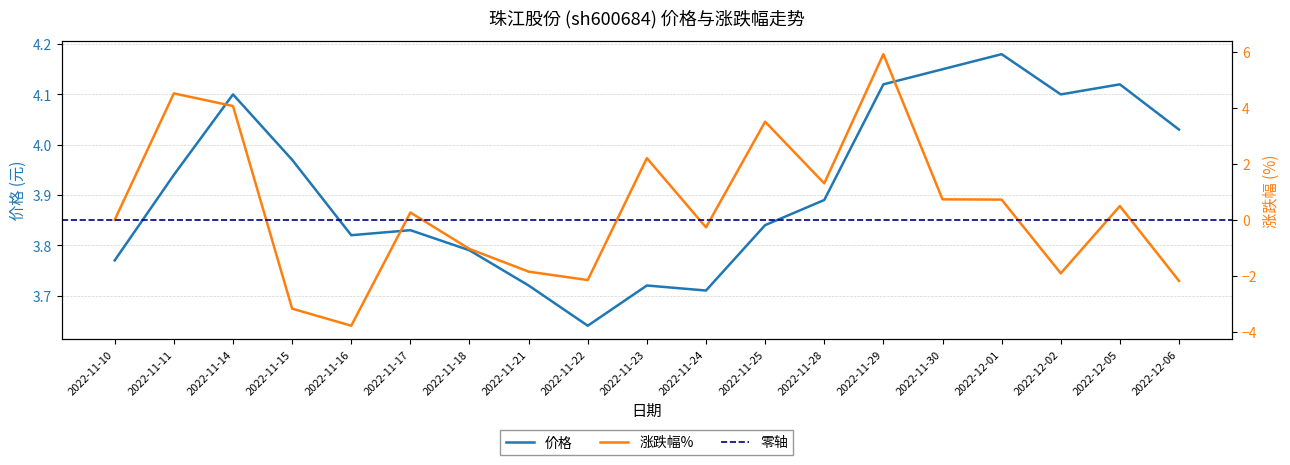

The 涨跌幅% series shows -1.2 at 2022-11-22. True or false?

False